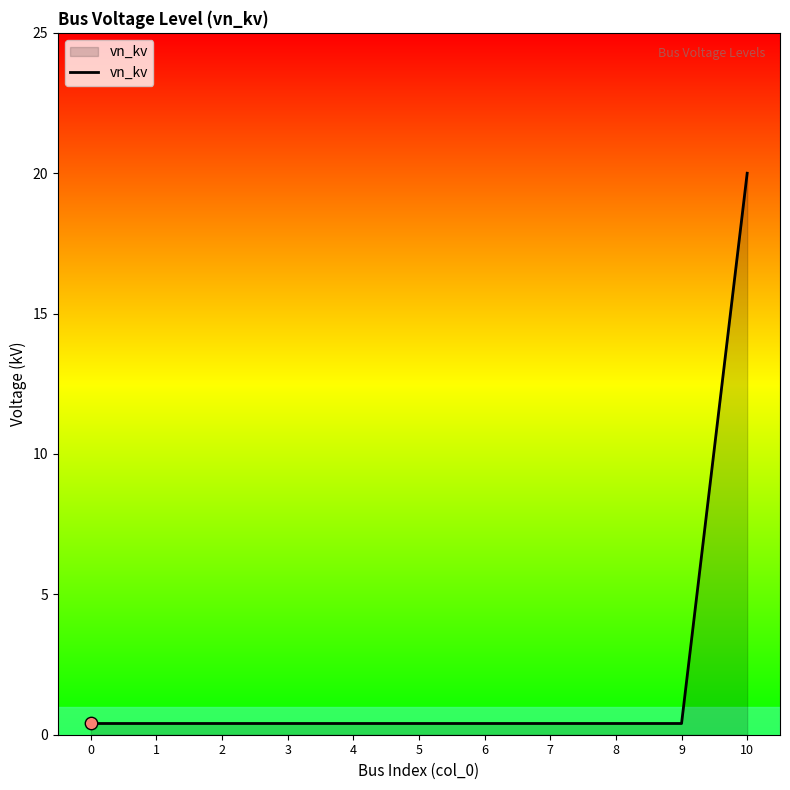

True or false: the data shows 0.4 at 0.

True